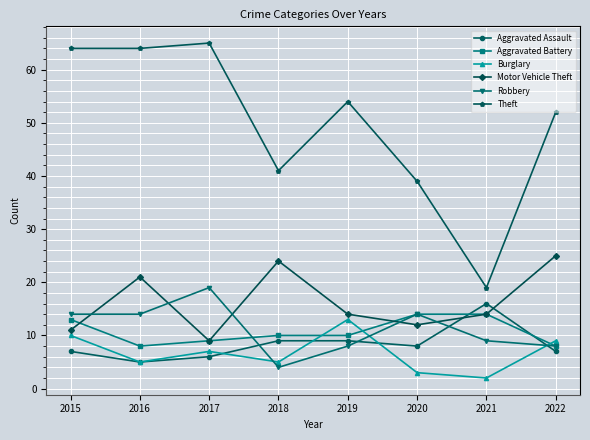

Reading right to left, list all the values displayed in this chart.

Aggravated Assault: 7	16	8	9	9	6	5	7
Aggravated Battery: 8	14	14	10	10	9	8	13
Burglary: 9	2	3	13	5	7	5	10
Motor Vehicle Theft: 25	14	12	14	24	9	21	11
Robbery: 8	9	14	8	4	19	14	14
Theft: 52	19	39	54	41	65	64	64